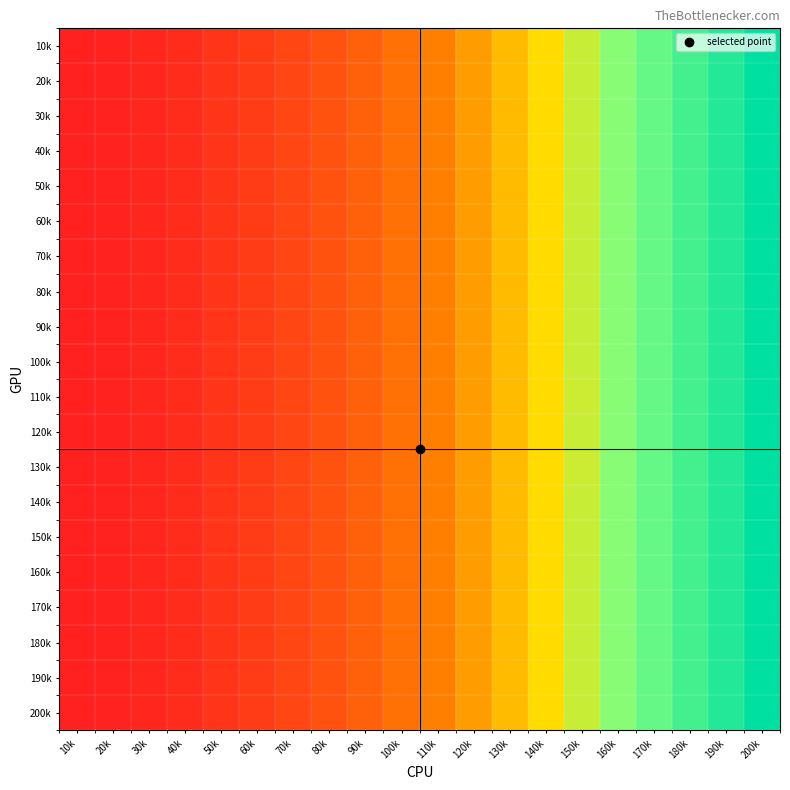

At 180k, list the series in order from smallest to largest.

10k, 20k, 30k, 40k, 50k, 60k, 70k, 80k, 90k, 100k, 110k, 120k, 130k, 140k, 150k, 160k, 170k, 180k, 190k, 200k